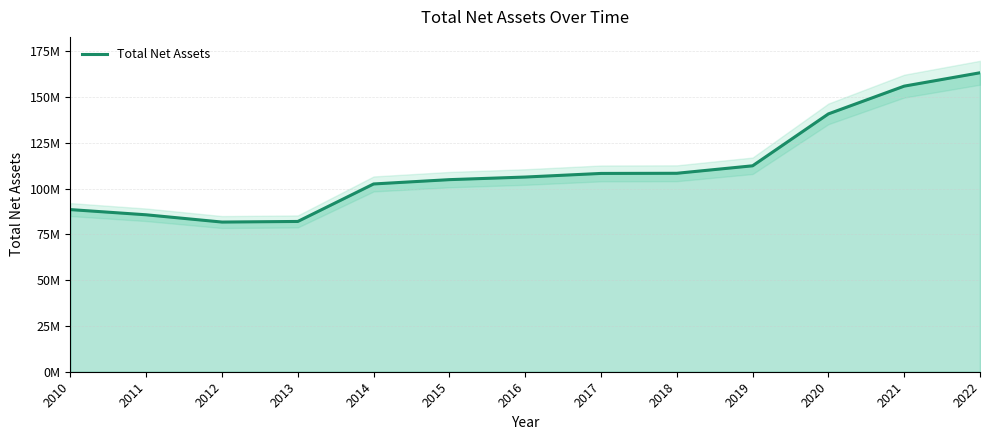

Rank the categories by value from highest to lowest.

2022, 2021, 2020, 2019, 2018, 2017, 2016, 2015, 2014, 2010, 2011, 2013, 2012